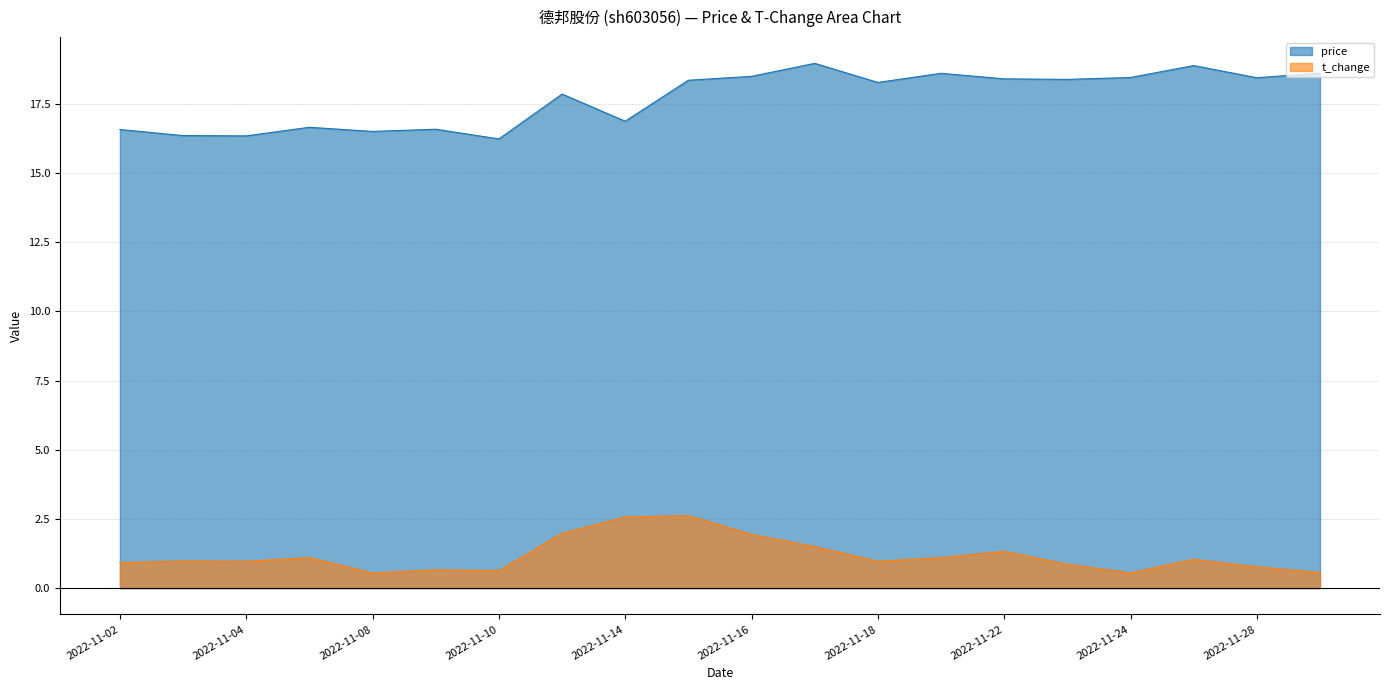

Is the value of price at 2022-11-21 greater than the value of t_change at 2022-11-22?

Yes